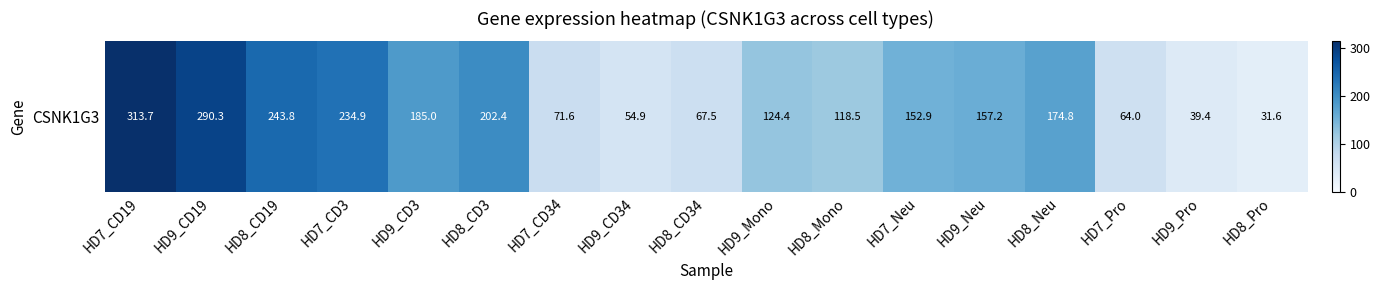

How many distinct data groups are displayed?

1